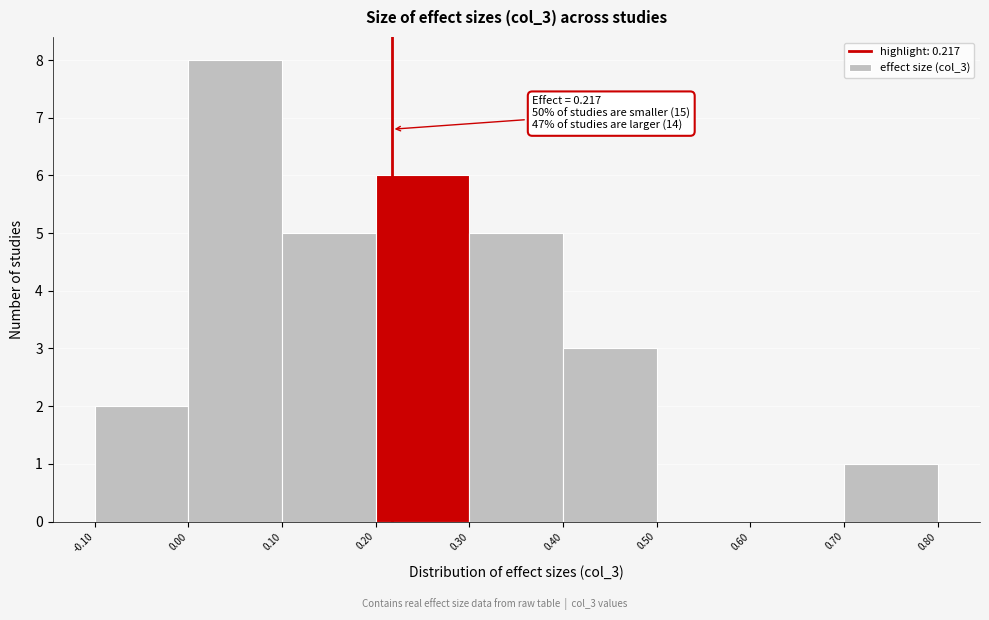

Over which range of the x-axis is the bar tallest?

0.00 to 0.10